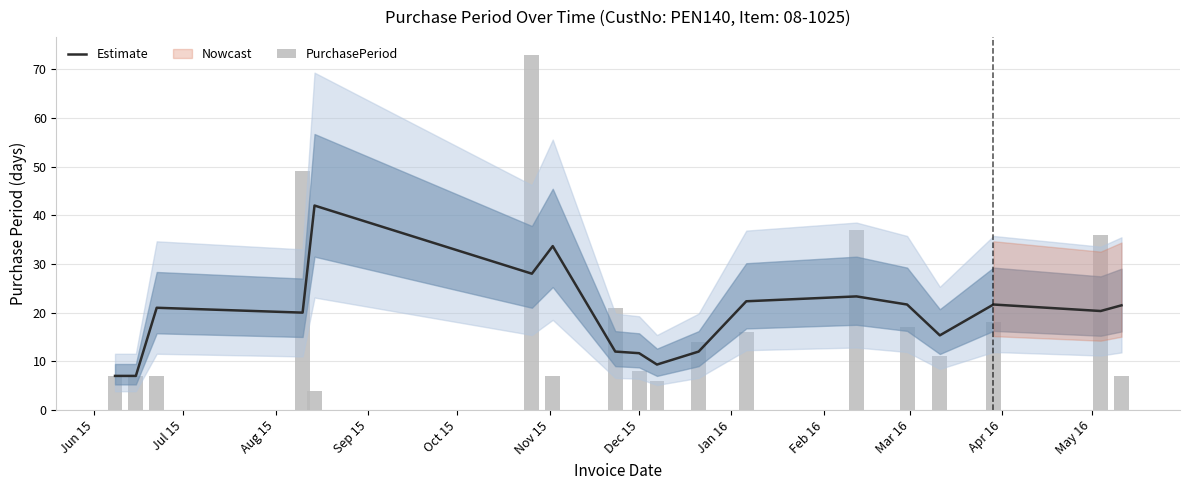

What is the maximum value for Estimate?

42.0